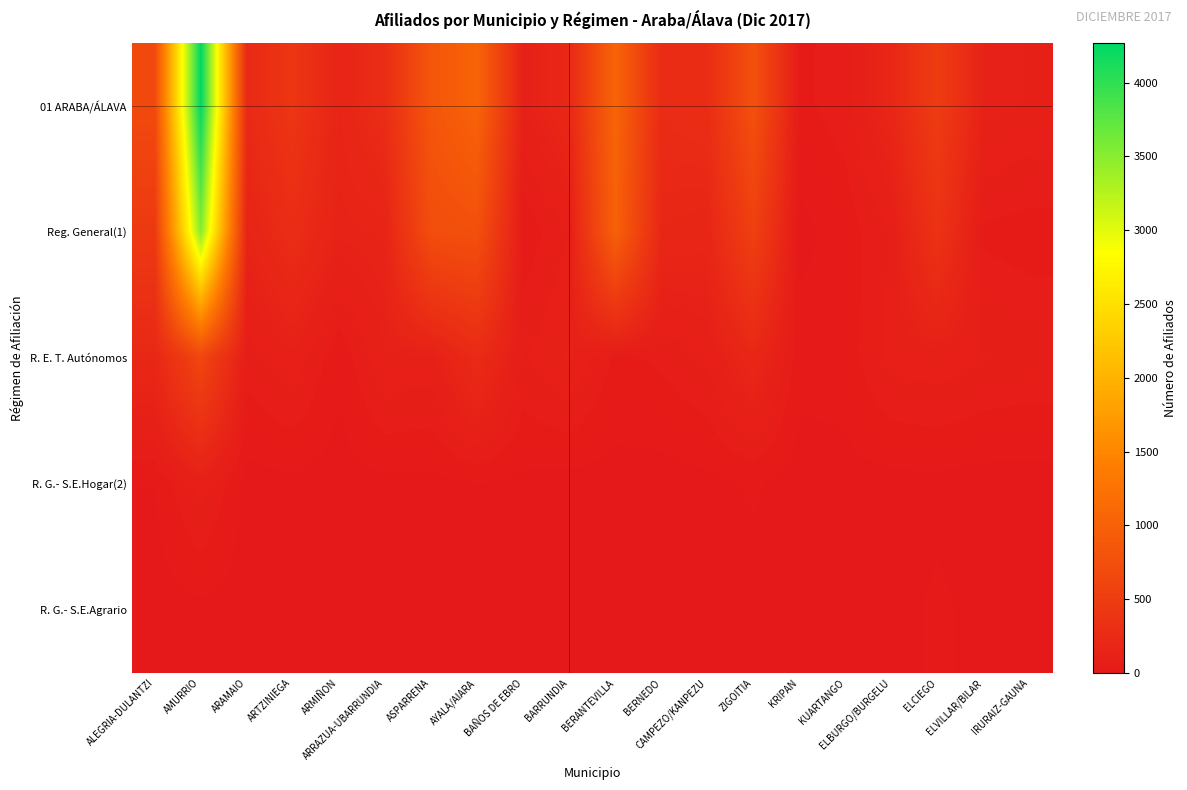

List the series in order of their peak value, lowest first.

R. G.- S.E.Agrario, R. G.- S.E.Hogar(2), R. E. T. Autónomos, Reg. General(1), 01 ARABA/ÁLAVA